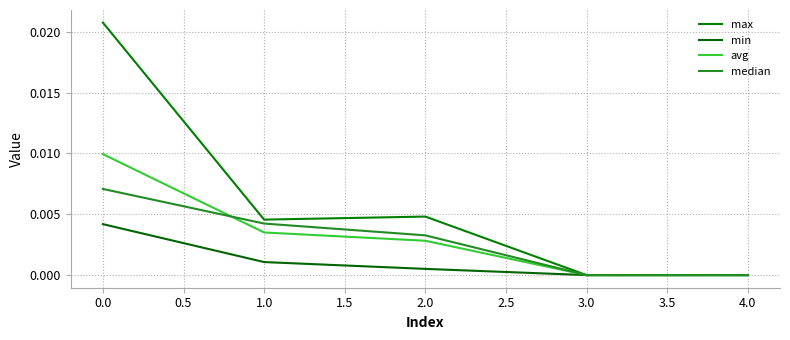

Which series has the largest total across all categories?

max